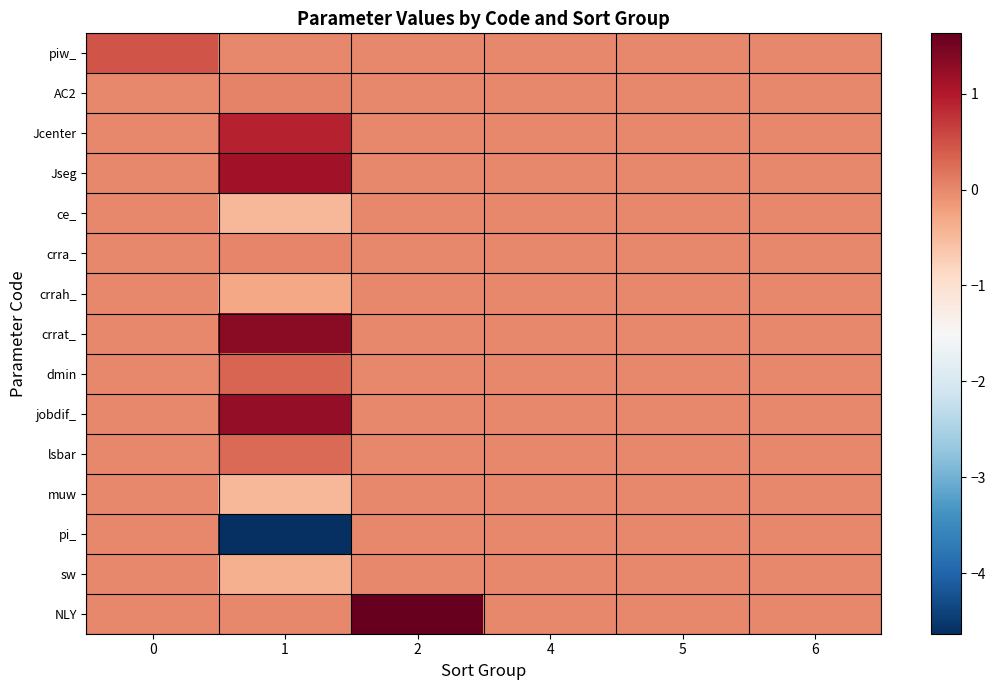

Rank the series by their maximum value, from highest to lowest.

NLY, crrat_, jobdif_, Jseg, Jcenter, piw_, dmin, lsbar, AC2, crra_, ce_, crrah_, muw, pi_, sw